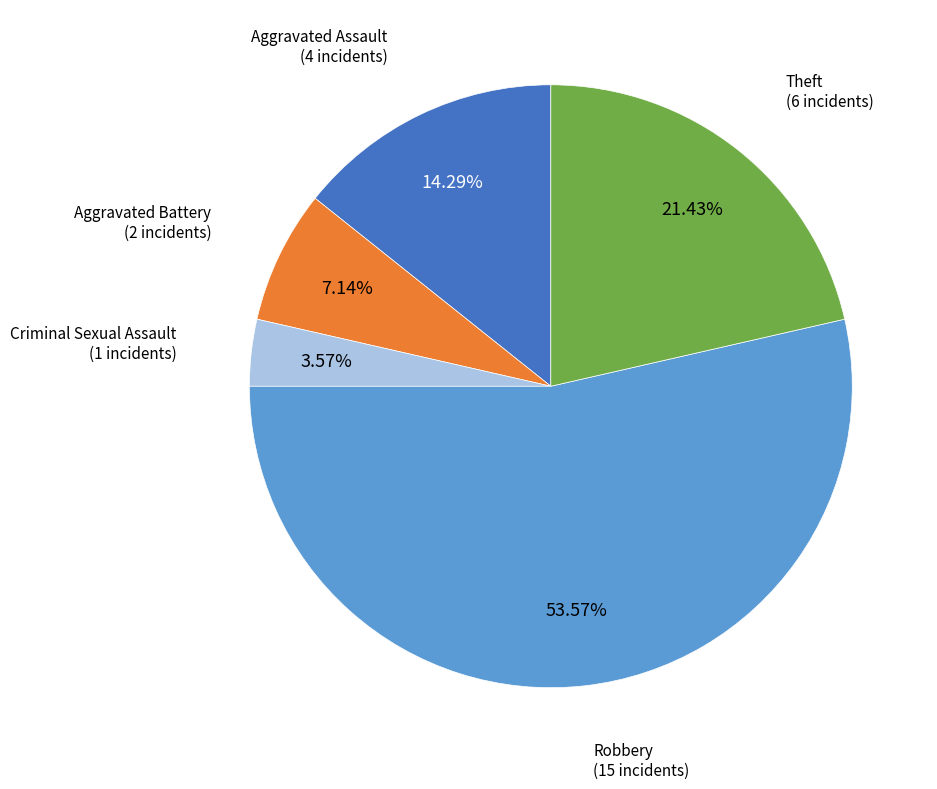

Combined, do Theft and Aggravated Assault account for over 50%?

No